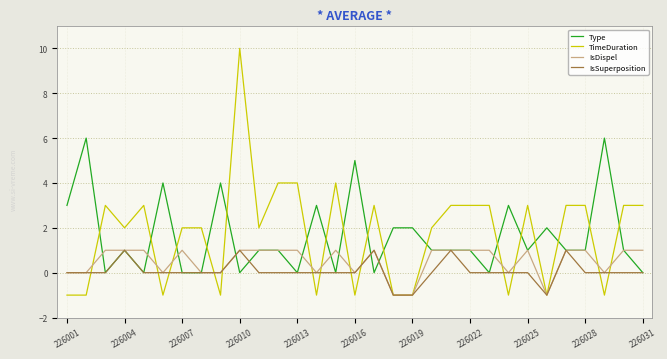

What is the maximum value shown in the chart?

10